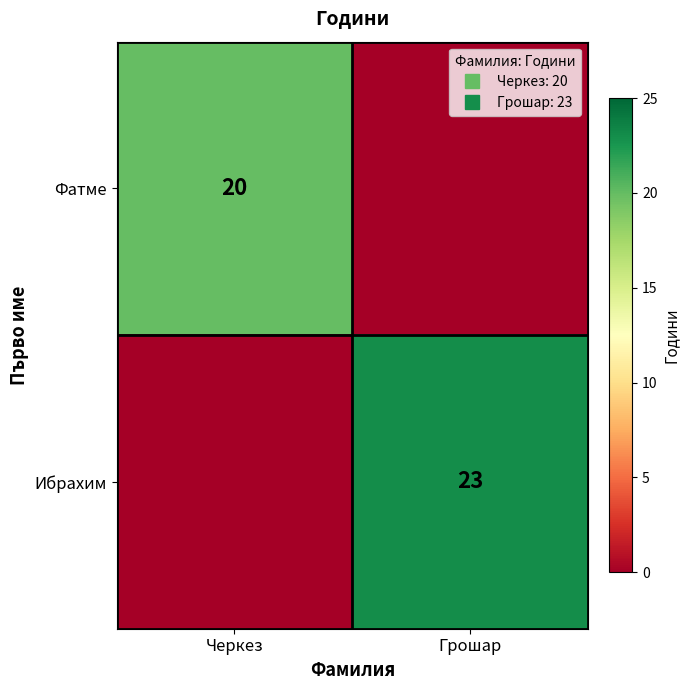

Is it true that Ибрахим equals -10 at Черкез?

False